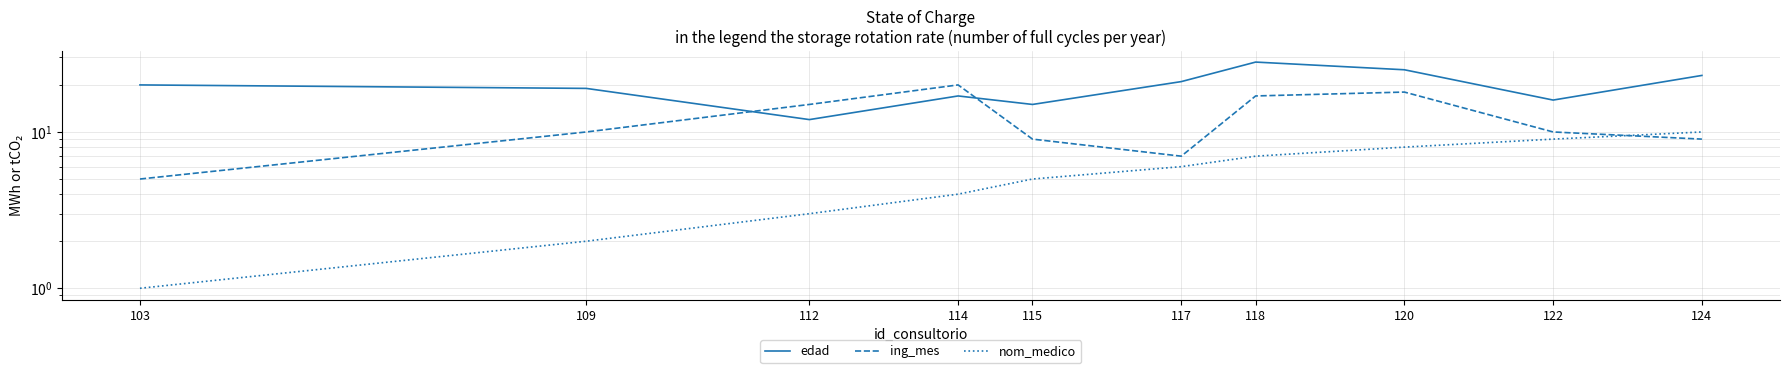

What are all the series names shown in the legend?

edad, ing_mes, nom_medico